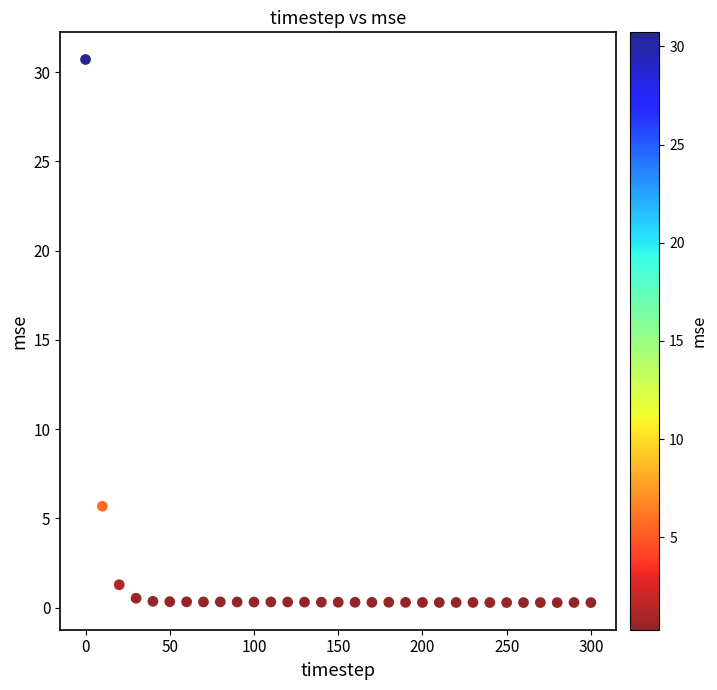

What Y value in the scatter plot is closest to 15?

5.7